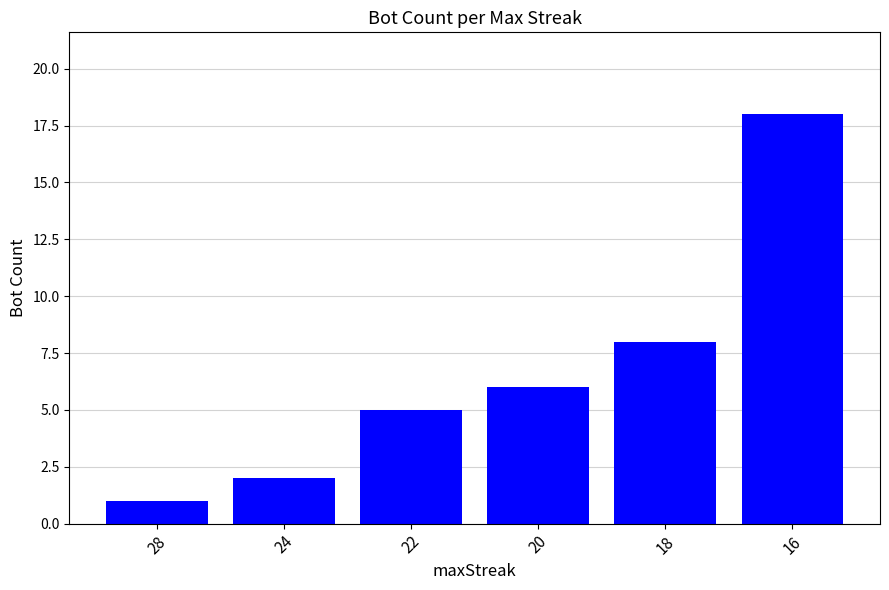

Rank the categories by value from lowest to highest.

28, 24, 22, 20, 18, 16